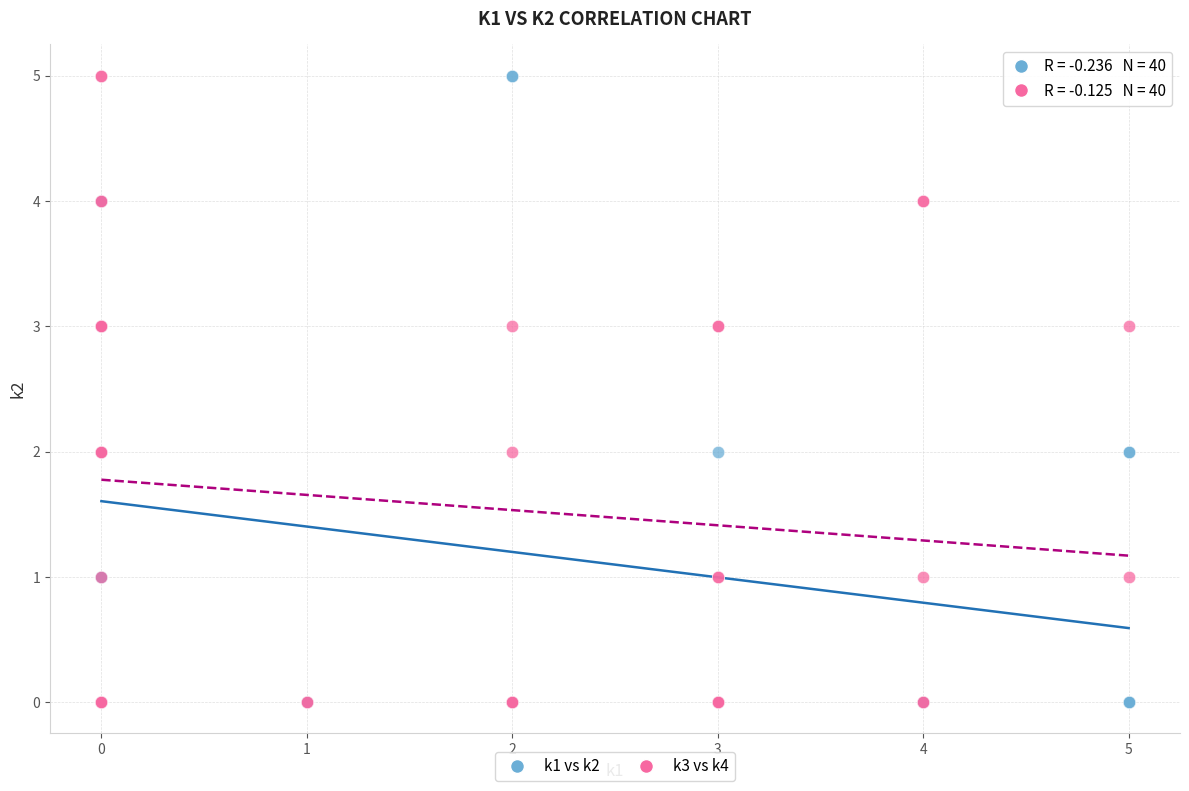

What are all the series names shown in the legend?

k1 vs k2, k3 vs k4